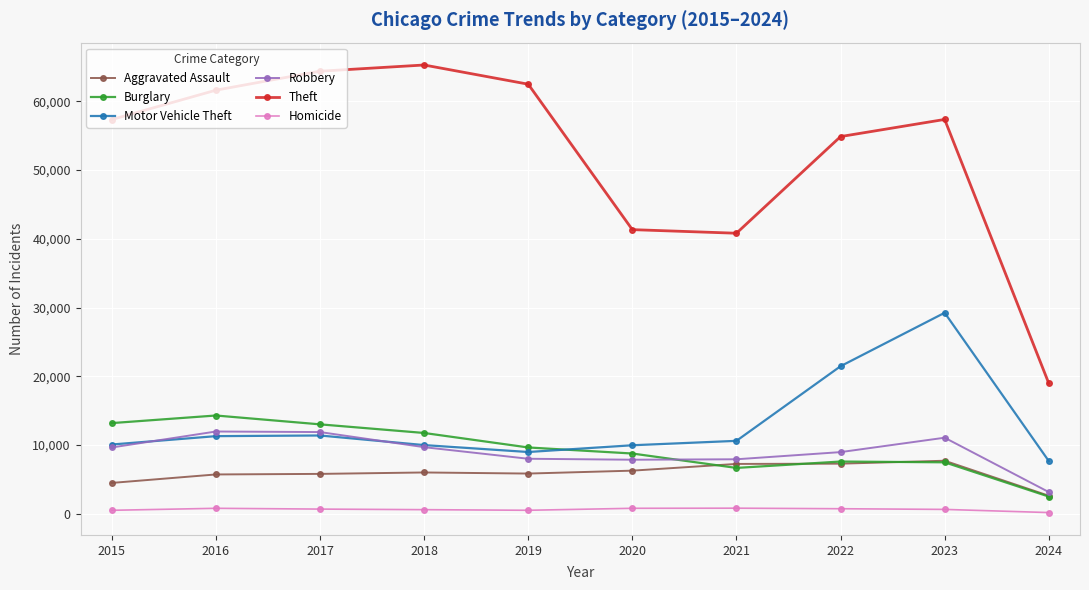

True or false: Motor Vehicle Theft has more than 1 interior local peaks.

True